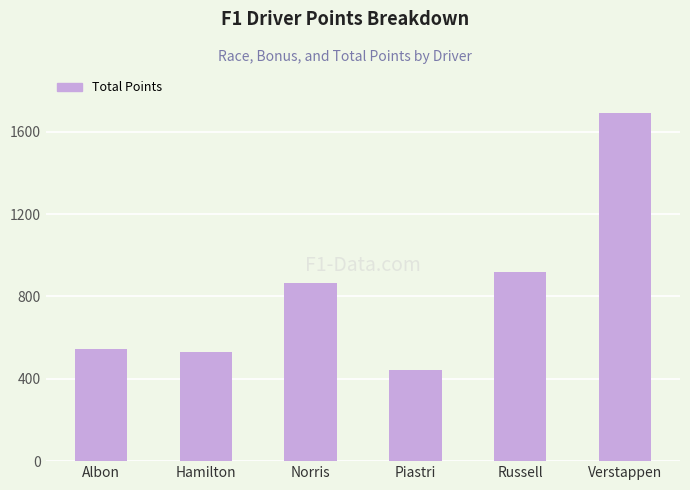

Count the number of categories in the chart.

6